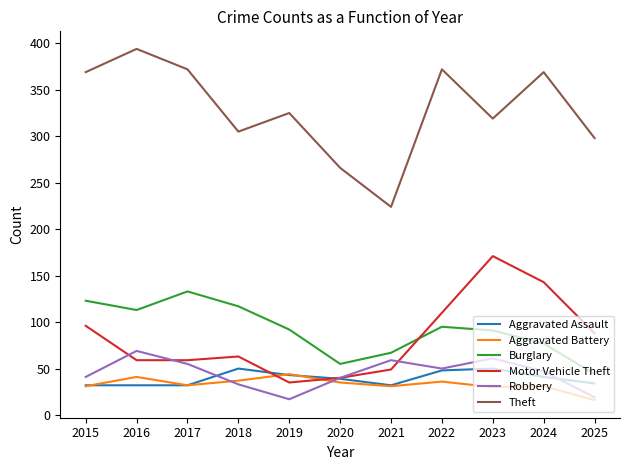

What is the minimum value shown in the chart?

16